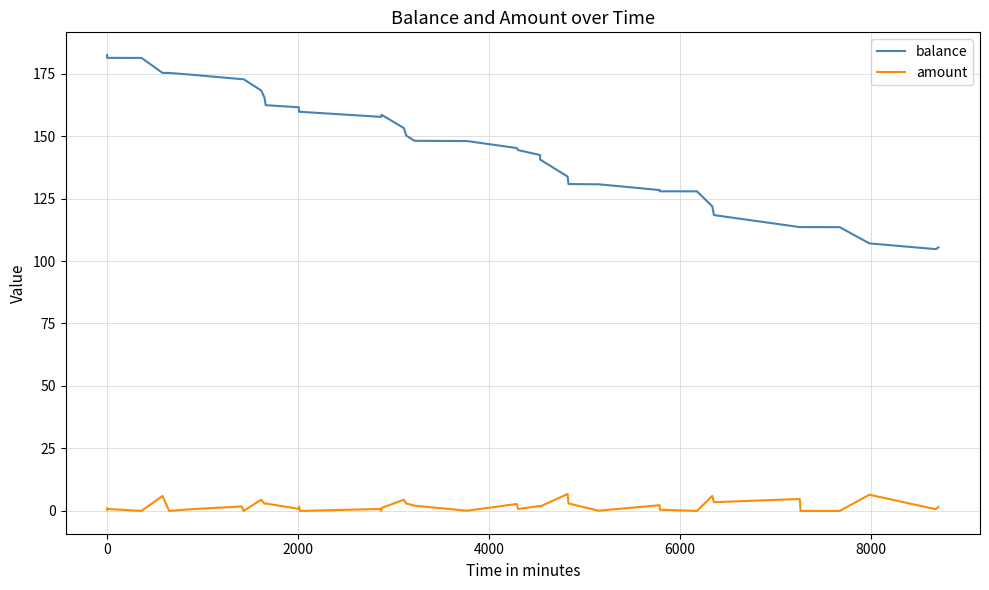

Which series has the widest spread of values?

balance